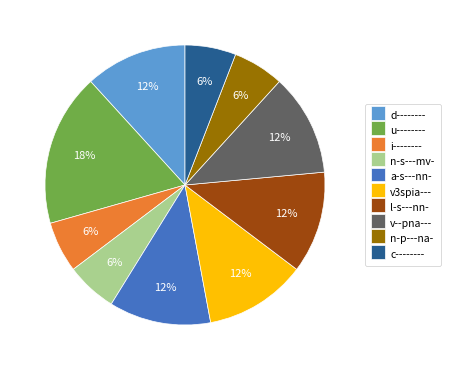

How many slices are in this pie chart?

10